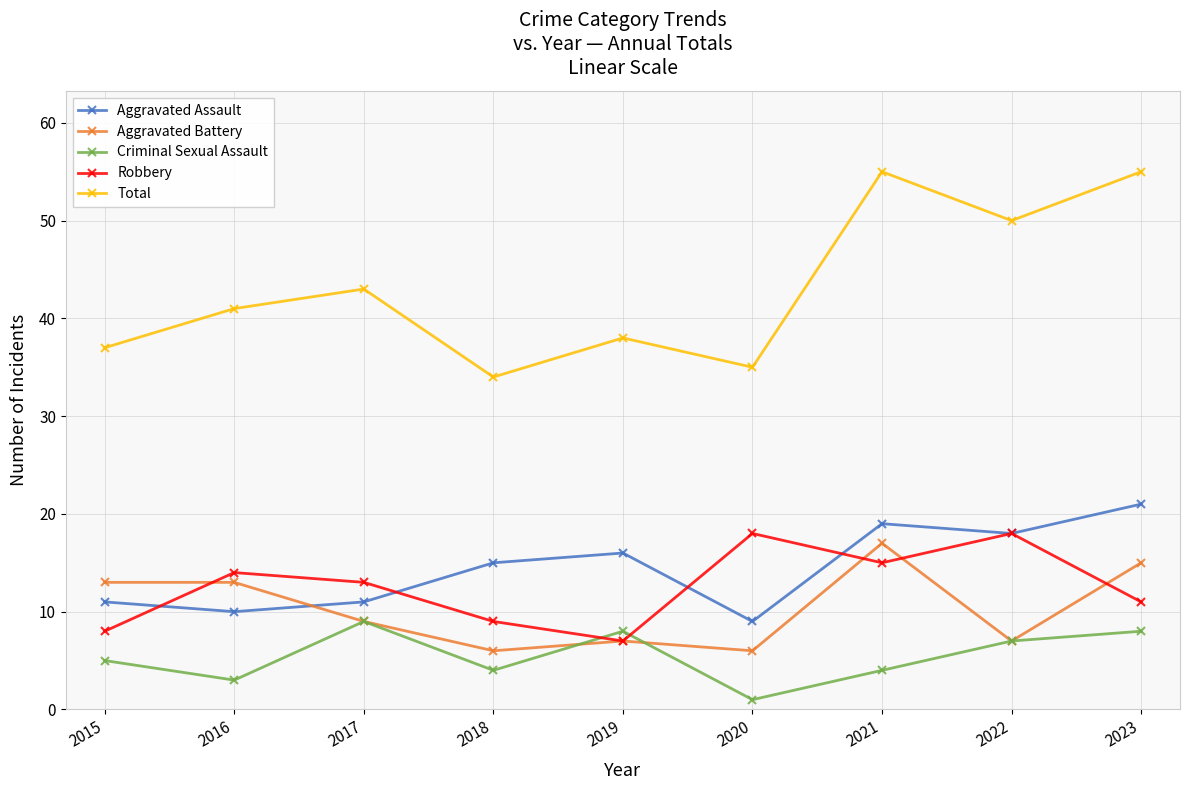

The Aggravated Assault series shows 18 at 2022. True or false?

True